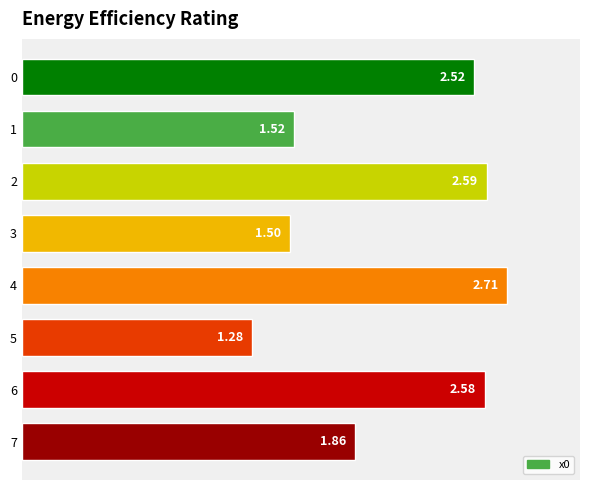

What is the change in value from 5 to 7?

+0.6